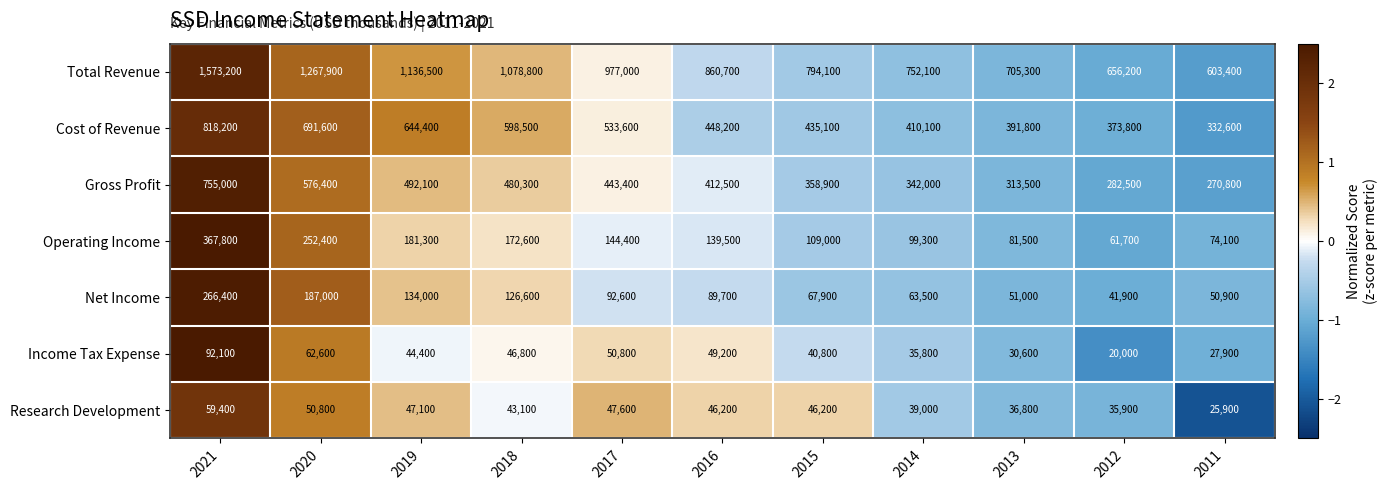

Which series has the largest total across all categories?

Total Revenue